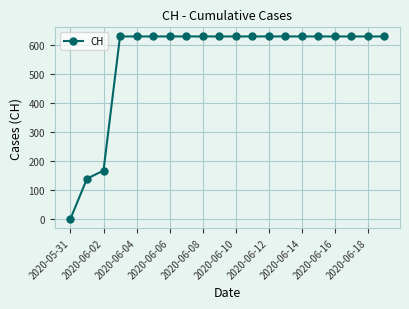

Count the number of categories in the chart.

20